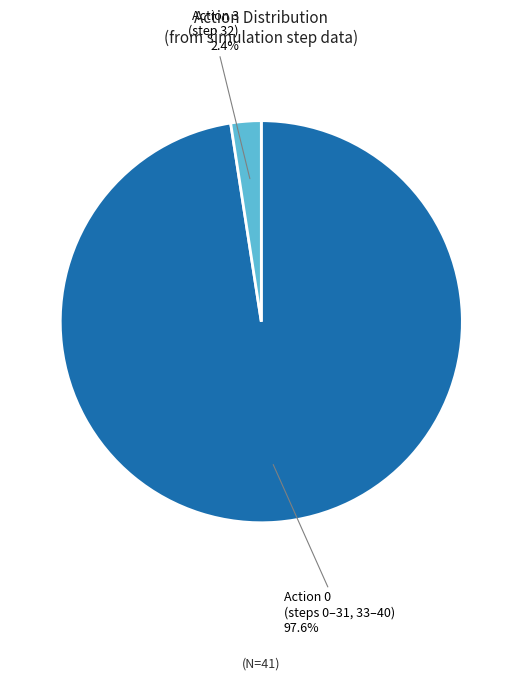

Is there any slice that represents more than half of the pie?

Yes